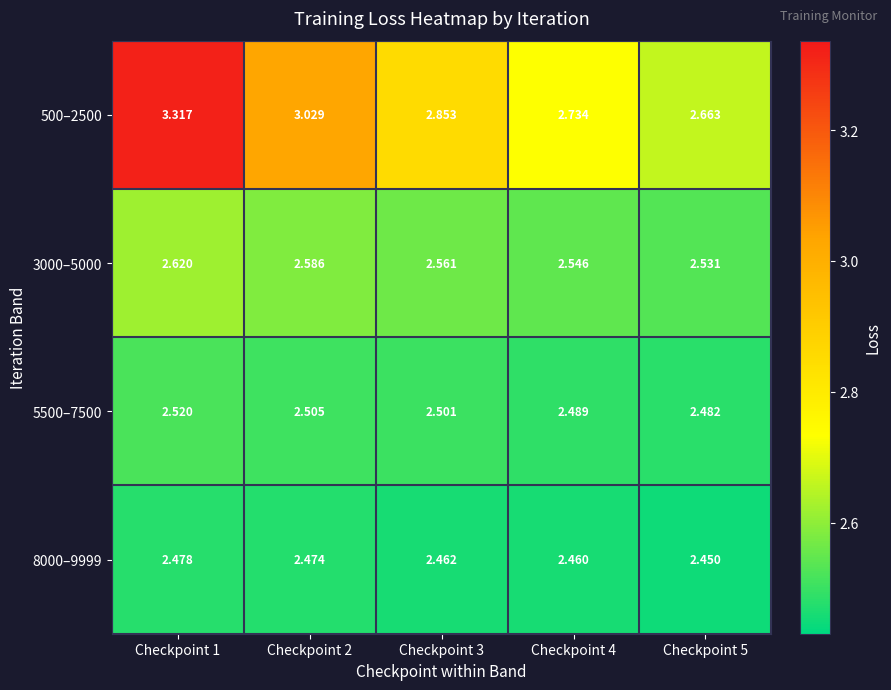

Is the value of 5500–7500 at Checkpoint 1 greater than the value of 8000–9999 at Checkpoint 2?

Yes